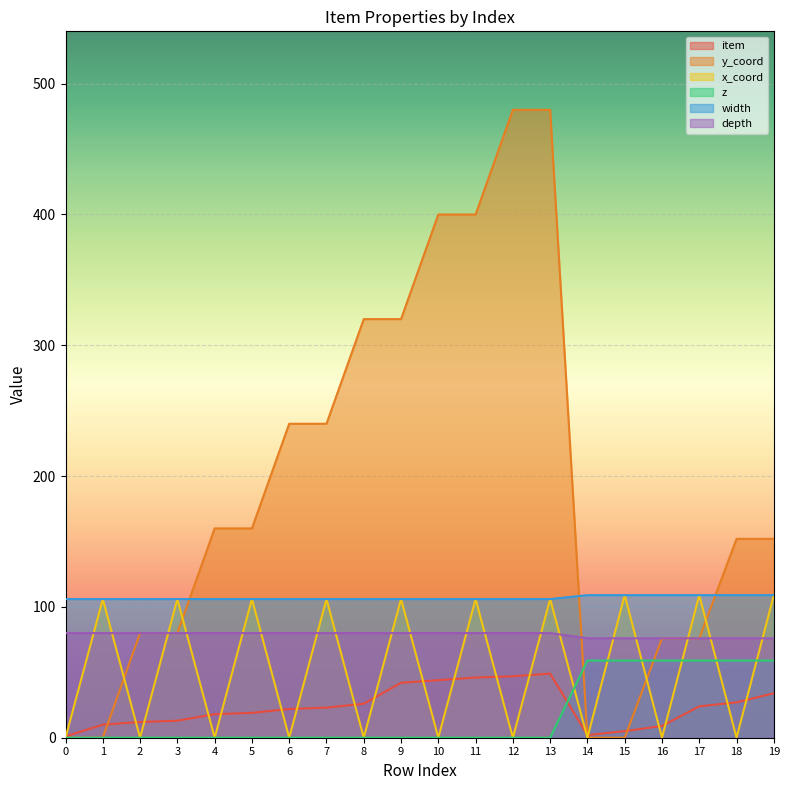

Does the chart display data point markers on the line(s)?

No